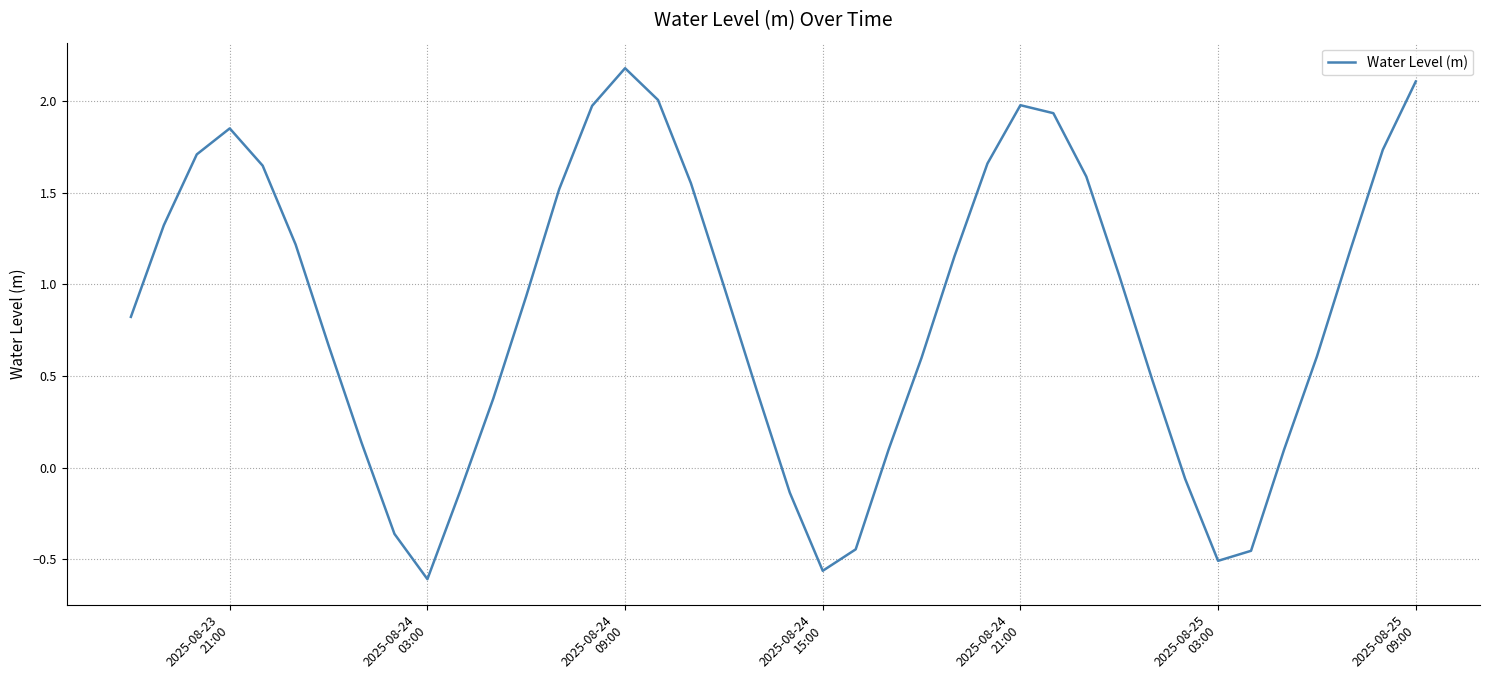

What is the difference between the maximum and minimum values?

2.8